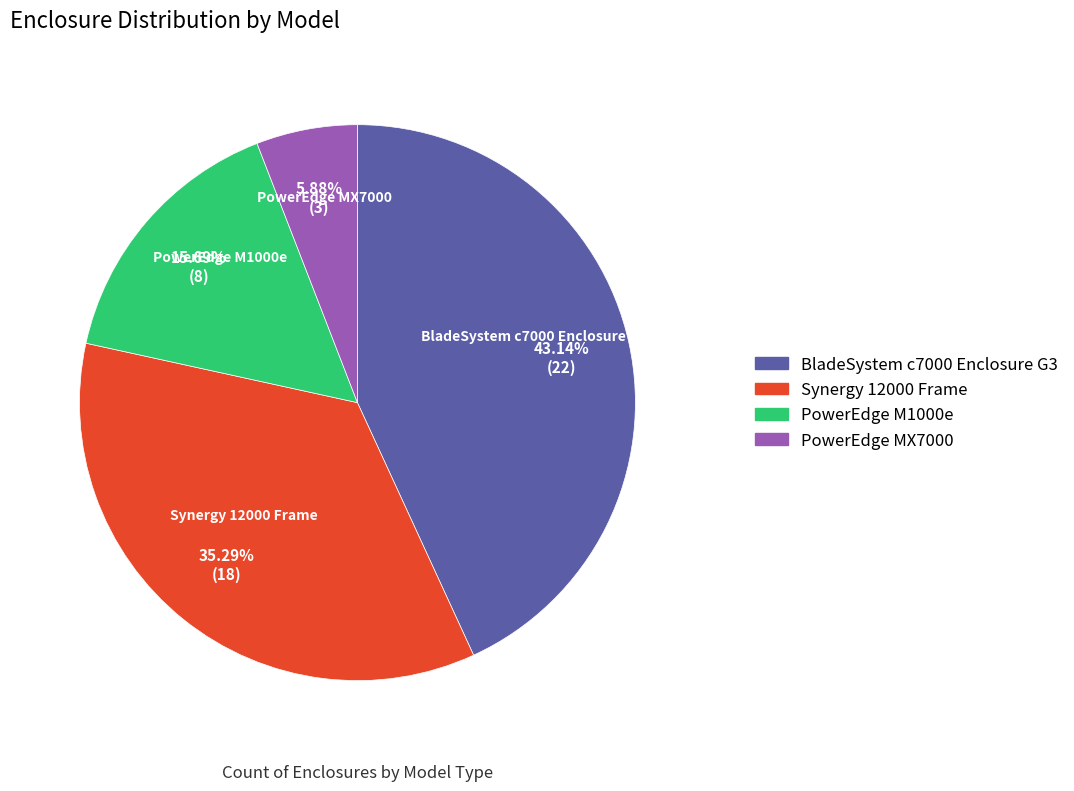

Rank the categories by value from lowest to highest.

PowerEdge MX7000, PowerEdge M1000e, Synergy 12000 Frame, BladeSystem c7000 Enclosure G3